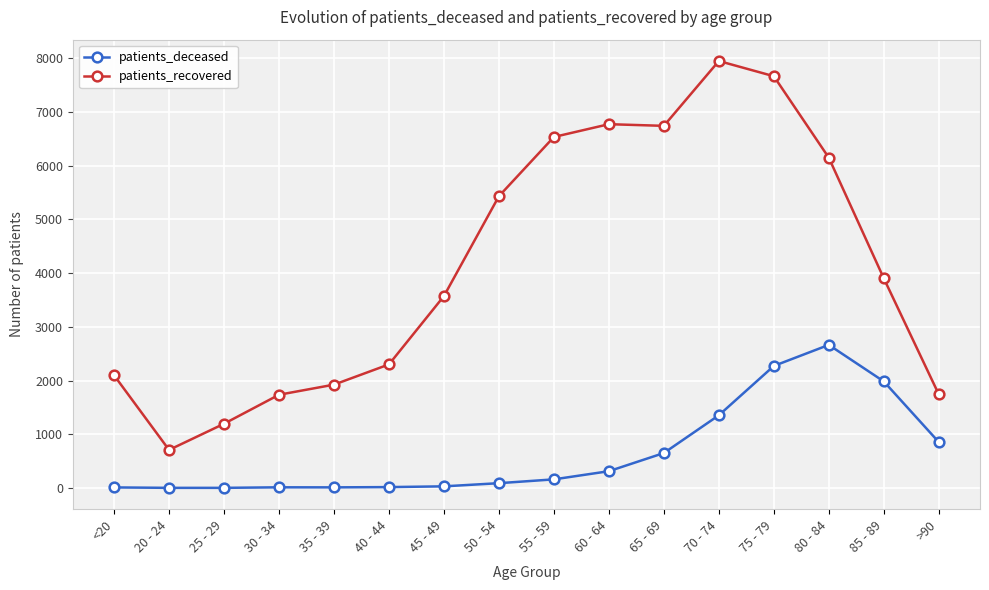

How many values in the patients_recovered series are below 3903?

8